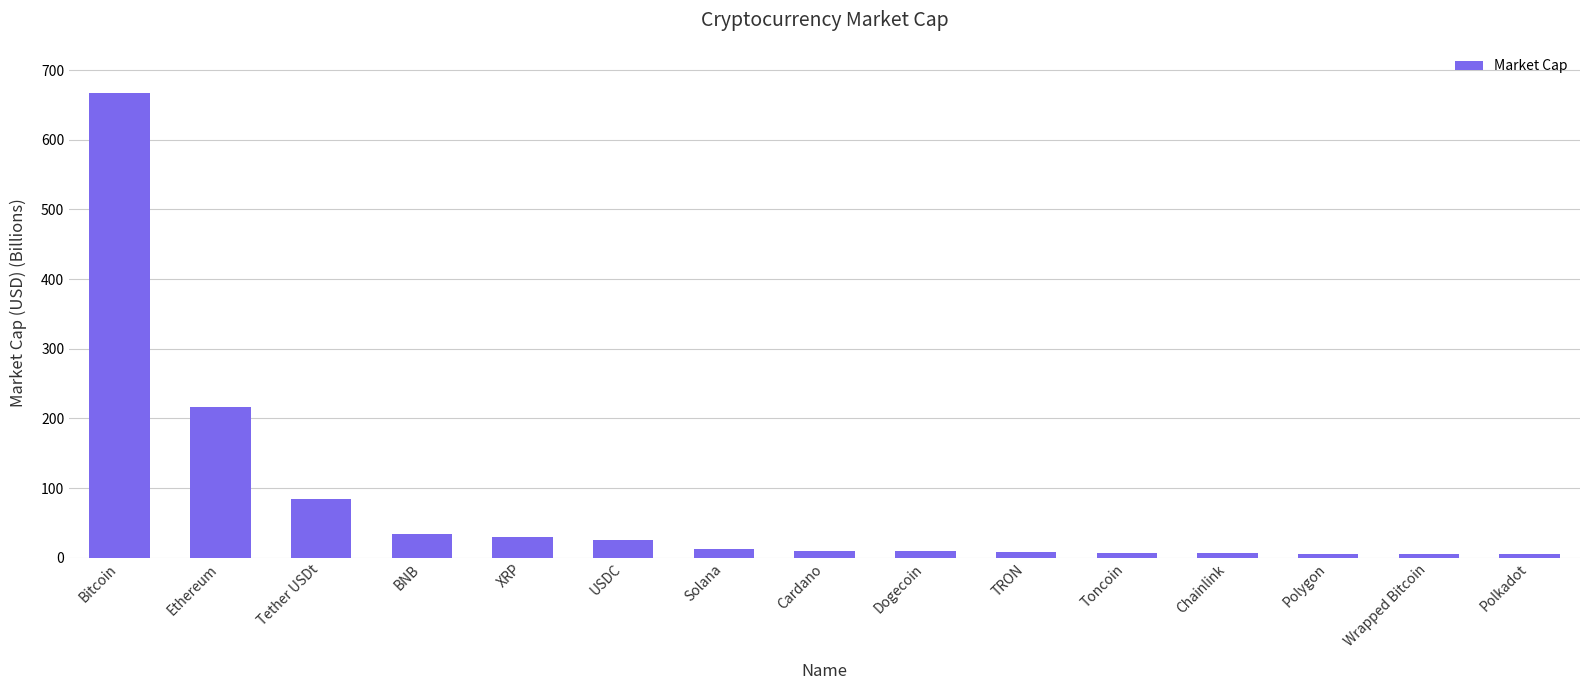

How many bars are there in total?

15